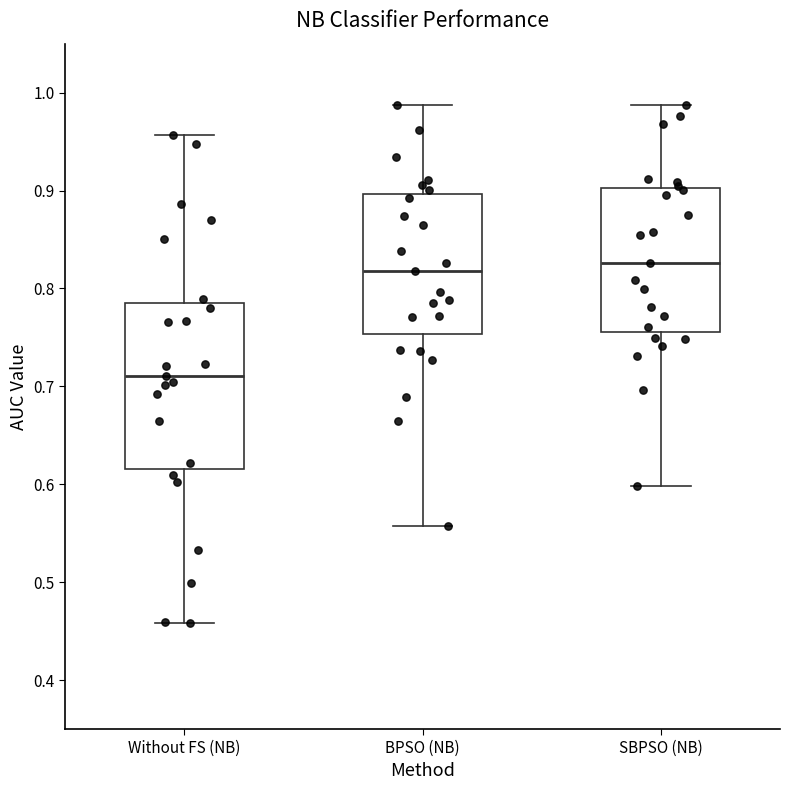

Where is the lower edge of the box for SBPSO (NB) on the y-axis? The values are not printed on the chart, so give them approximately, as read against the axis.

0.76